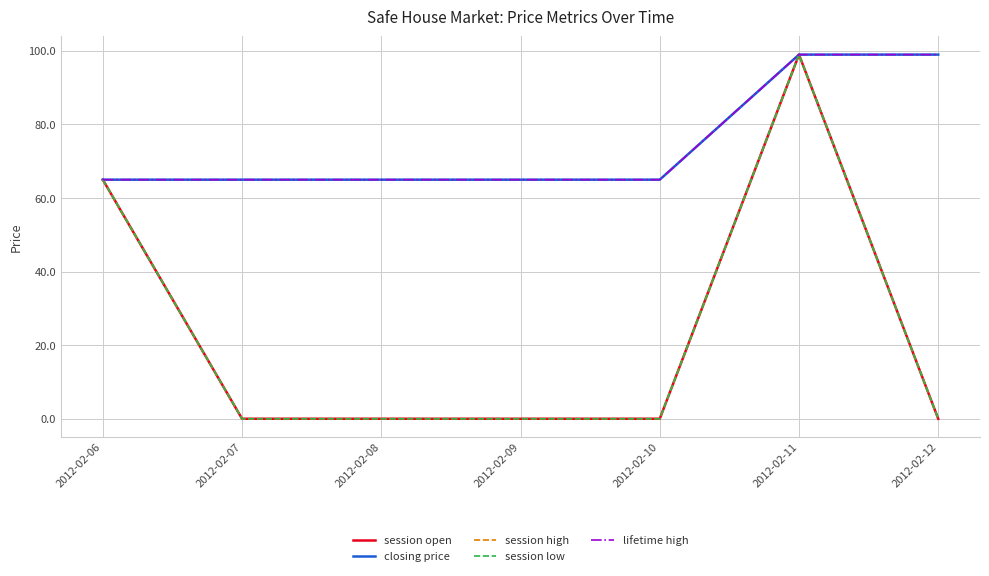

What is the difference between the maximum and minimum values in the session high series?

99